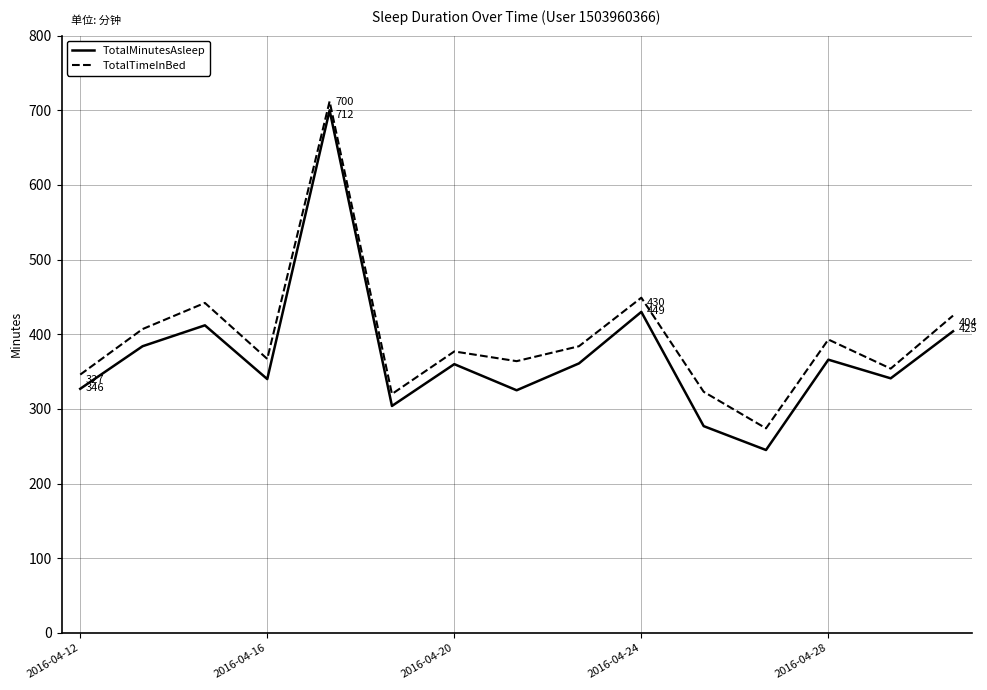

List the series in order of their peak value, highest first.

TotalTimeInBed, TotalMinutesAsleep